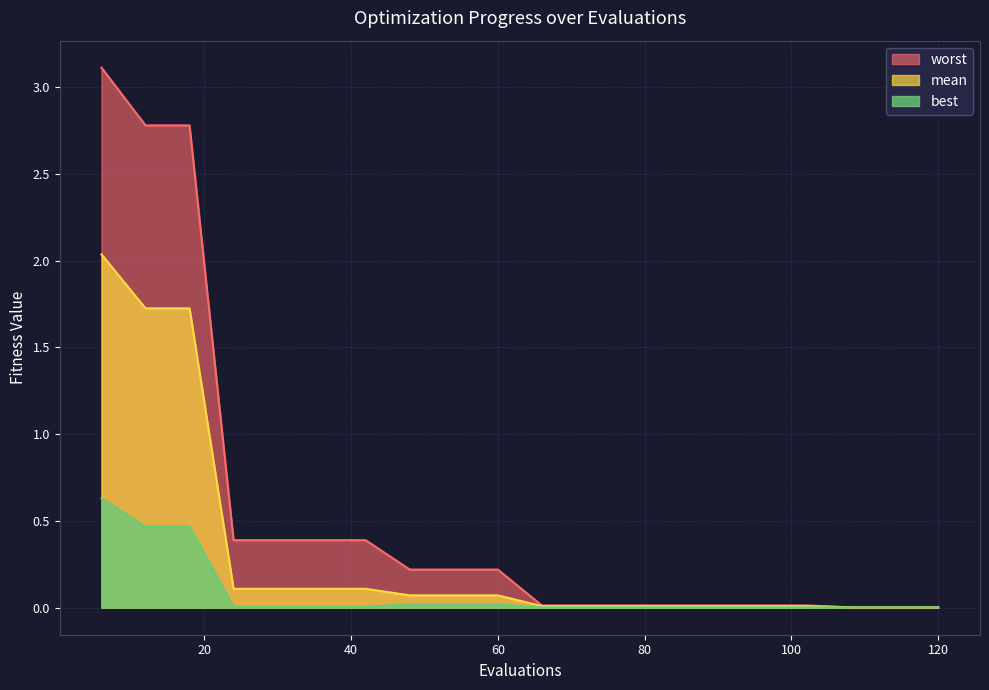

Read the worst value at 24.

0.4